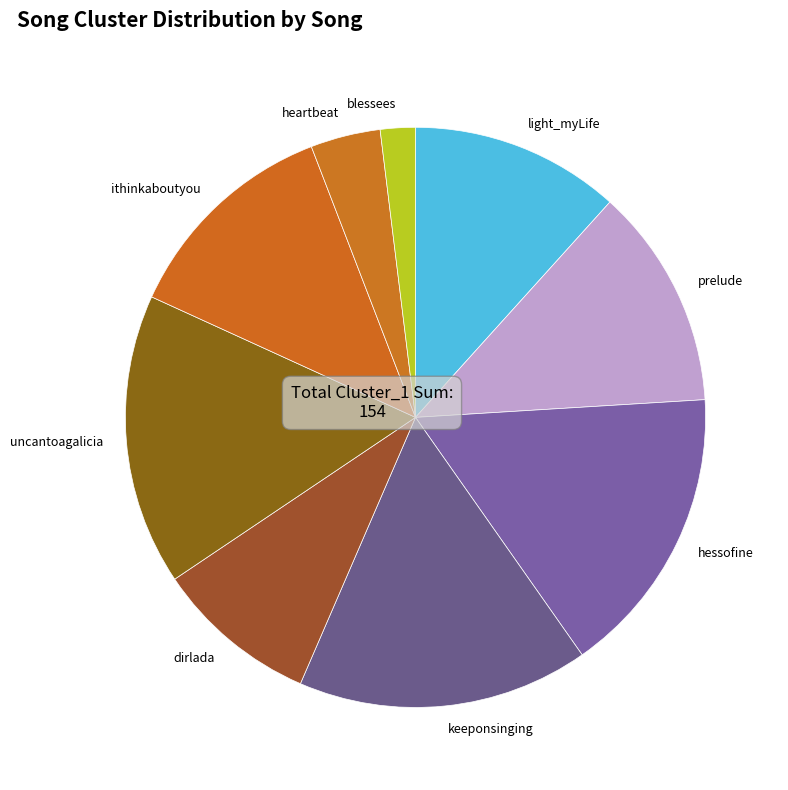

True or false: keeponsinging accounts for 16% of the total.

True